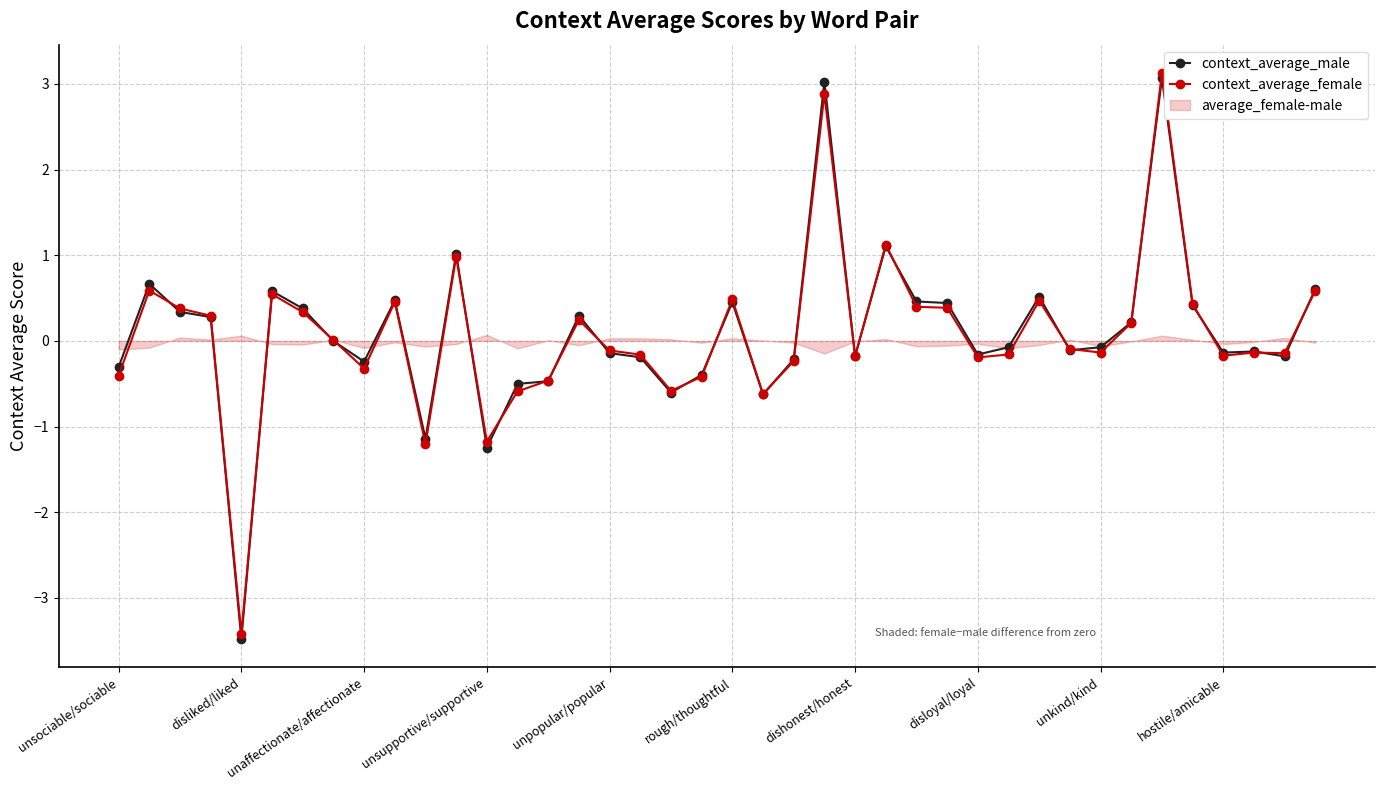

How many lines are shown in the chart?

2